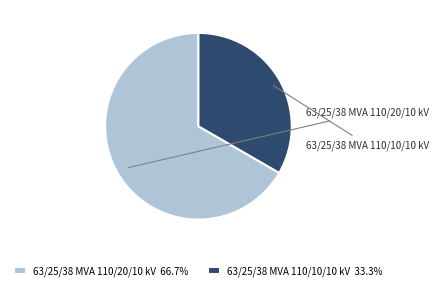

Combined, do 63/25/38 MVA 110/10/10 kV 33.3% and 63/25/38 MVA 110/20/10 kV 66.7% account for over 50%?

Yes